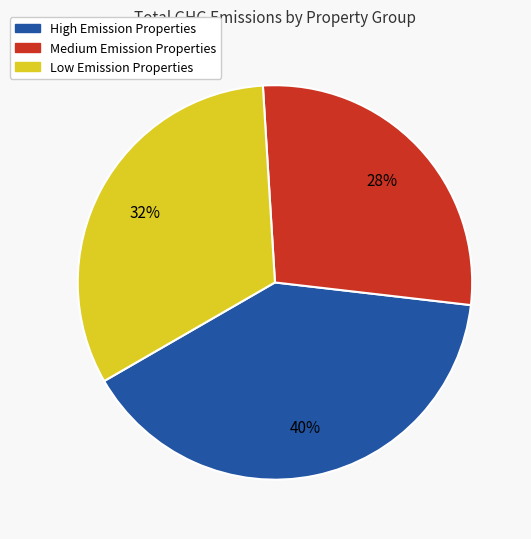

Does any single category account for the majority?

No